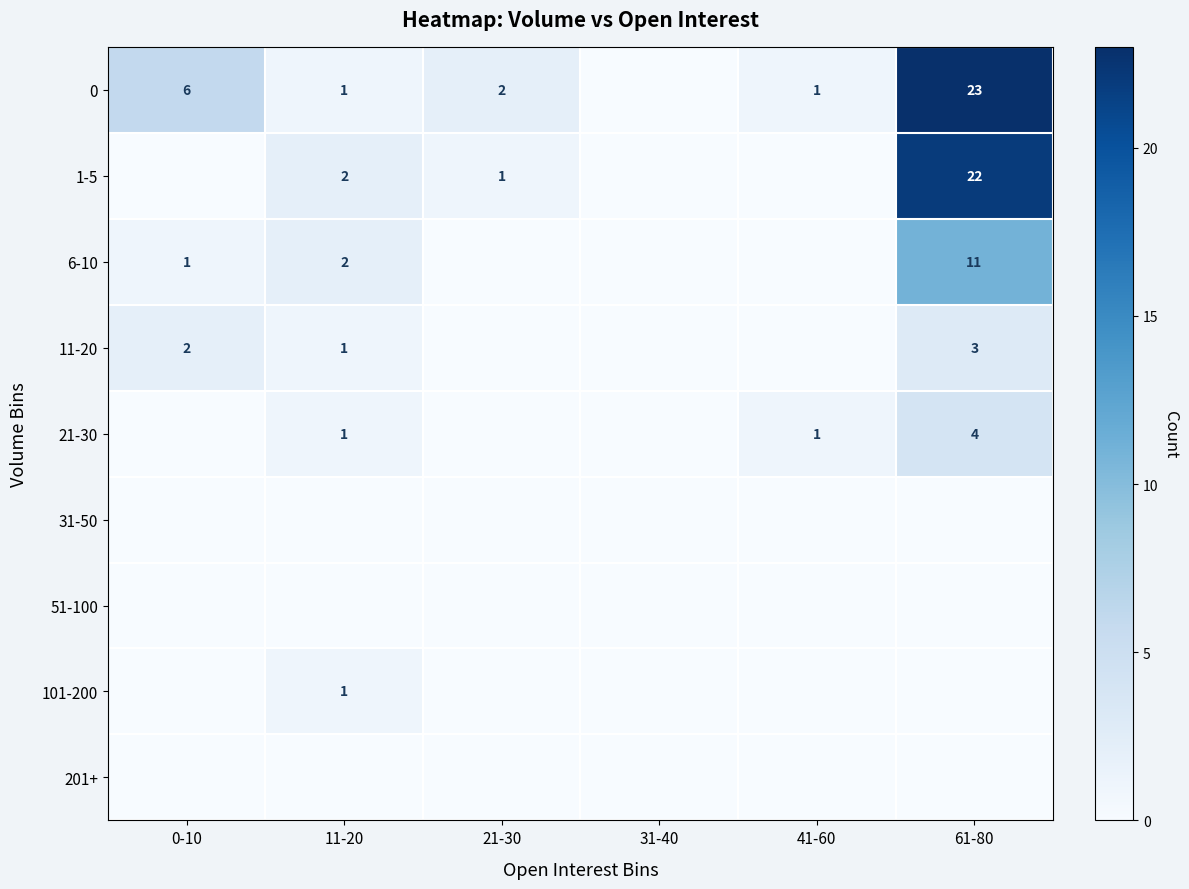

True or false: 11-20 has a value of 0 at 0-10.

False